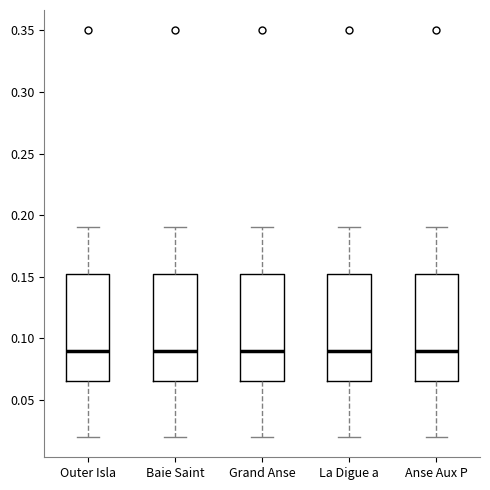

Where is the upper edge of the box for Anse Aux P on the y-axis? The values are not printed on the chart, so give them approximately, as read against the axis.

0.155